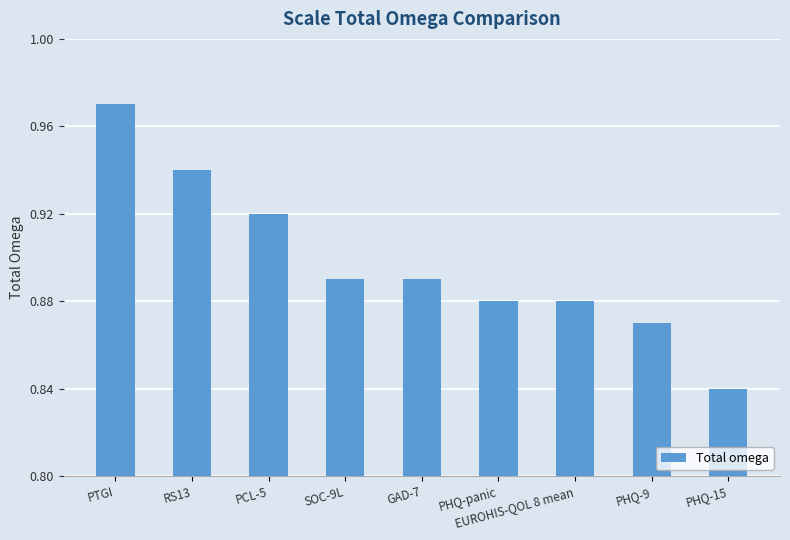

Does the chart contain any negative values?

No